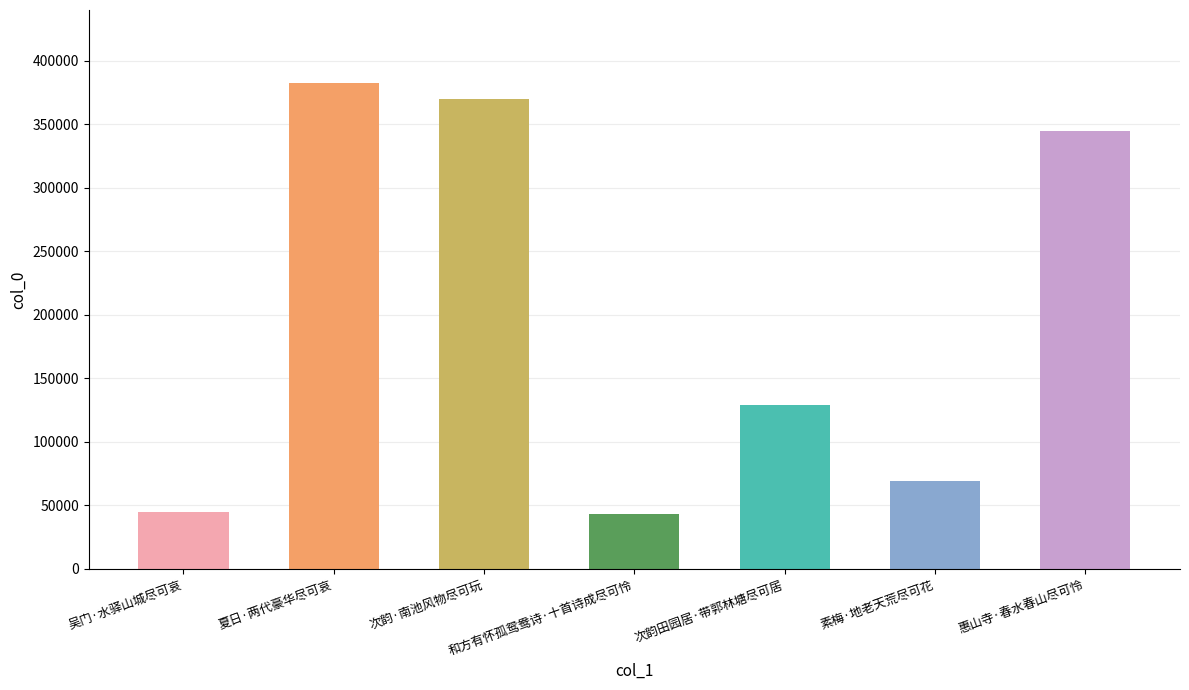

What is the sum of the values at 夏日·两代豪华尽可哀 and 和方有怀孤鸳鸯诗·十首诗成尽可怜?

426261